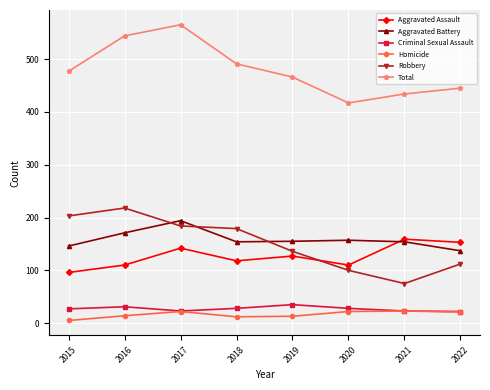

In Aggravated Battery, how many points are higher than both neighbors (excluding endpoints)?

2